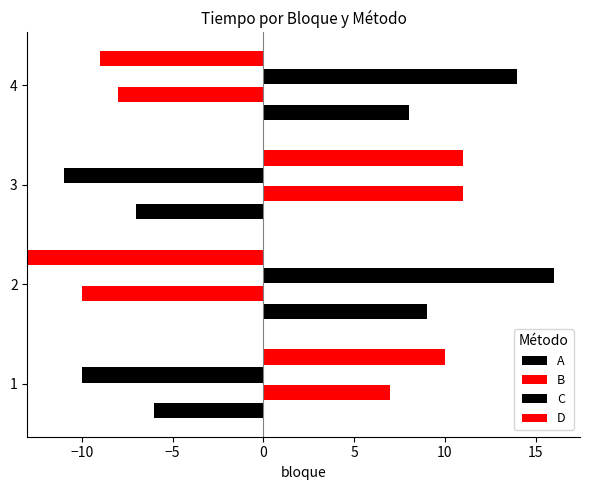

Read the B value at 2.

10